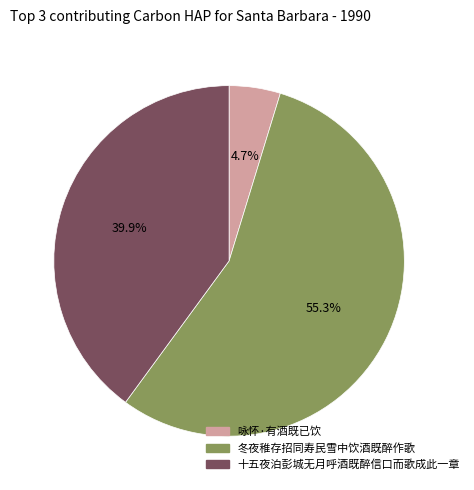

True or false: 咏怀·有酒既已饮 accounts for 5% of the total.

True